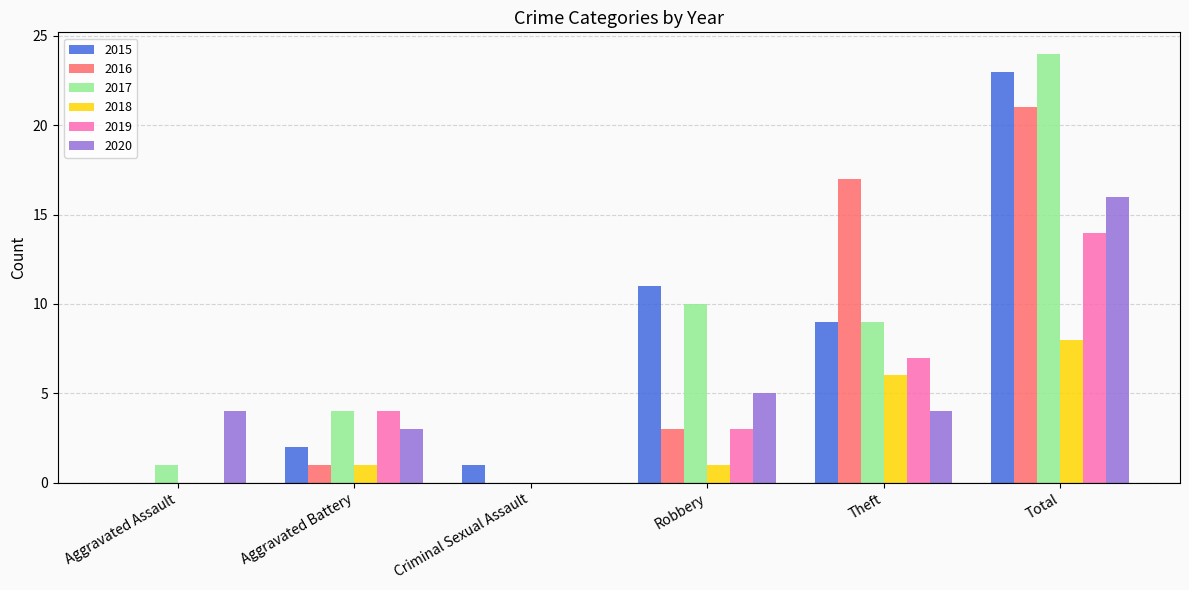

The value of 2016 at Criminal Sexual Assault is 0. True or false?

True